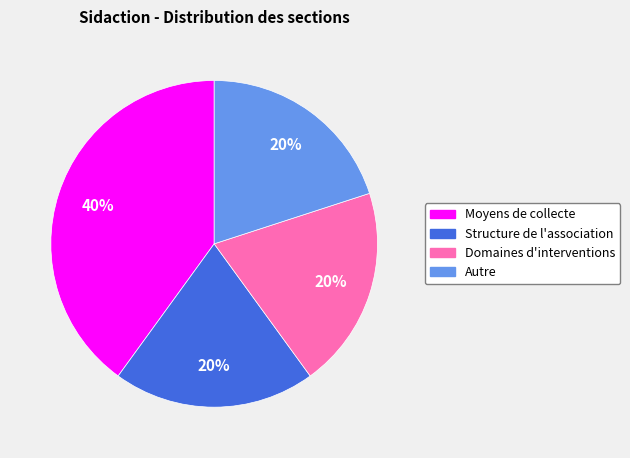

Is the sum of Domaines d'interventions and Moyens de collecte greater than half?

Yes